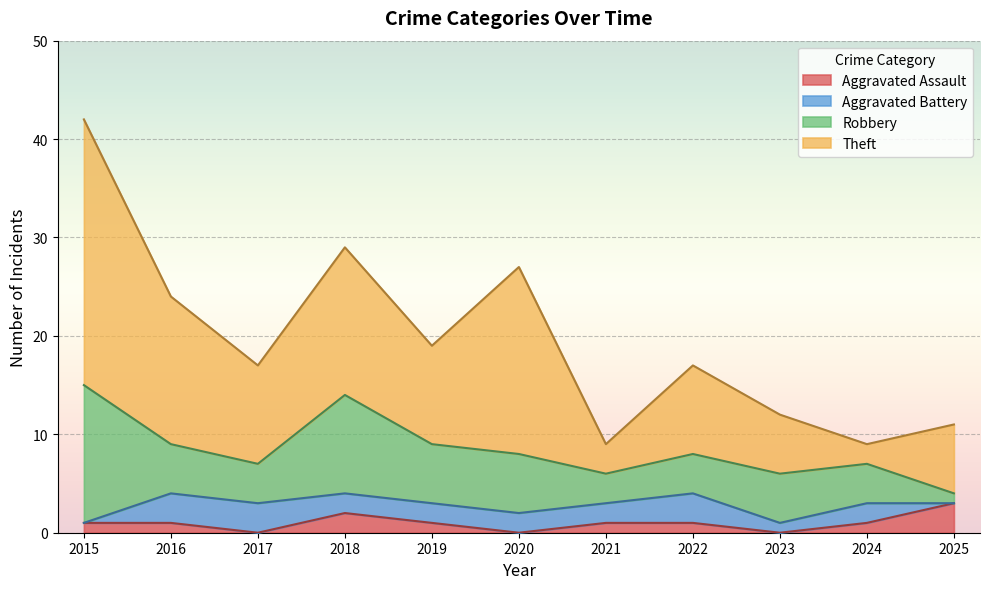

Reading left to right, transcribe all the data shown in this chart.

Aggravated Assault: 1	1	0	2	1	0	1	1	0	1	3
Aggravated Battery: 0	3	3	2	2	2	2	3	1	2	0
Robbery: 14	5	4	10	6	6	3	4	5	4	1
Theft: 27	15	10	15	10	19	3	9	6	2	7